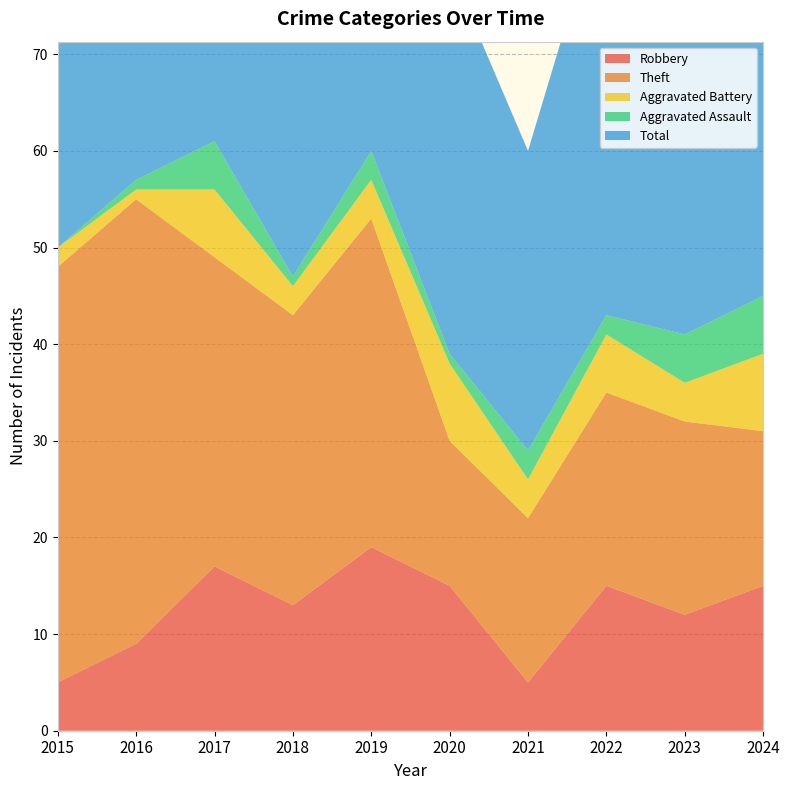

Reading right to left, list all the values displayed in this chart.

Robbery: 2024=15	2023=12	2022=15	2021=5	2020=15	2019=19	2018=13	2017=17	2016=9	2015=5
Theft: 2024=16	2023=20	2022=20	2021=17	2020=15	2019=34	2018=30	2017=32	2016=46	2015=43
Aggravated Battery: 2024=8	2023=4	2022=6	2021=4	2020=8	2019=4	2018=3	2017=7	2016=1	2015=2
Aggravated Assault: 2024=6	2023=5	2022=2	2021=3	2020=1	2019=3	2018=1	2017=5	2016=1	2015=0
Total: 2024=46	2023=43	2022=44	2021=31	2020=40	2019=60	2018=48	2017=62	2016=57	2015=51